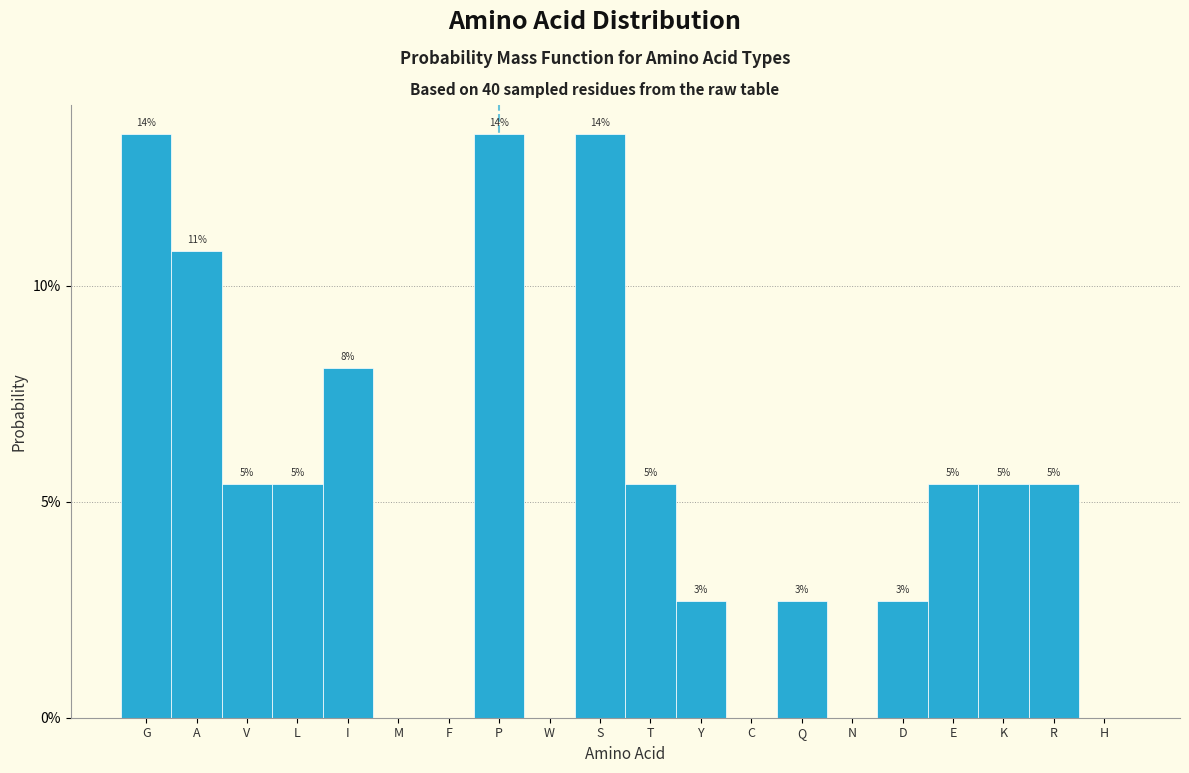

Are the bars horizontal?

No